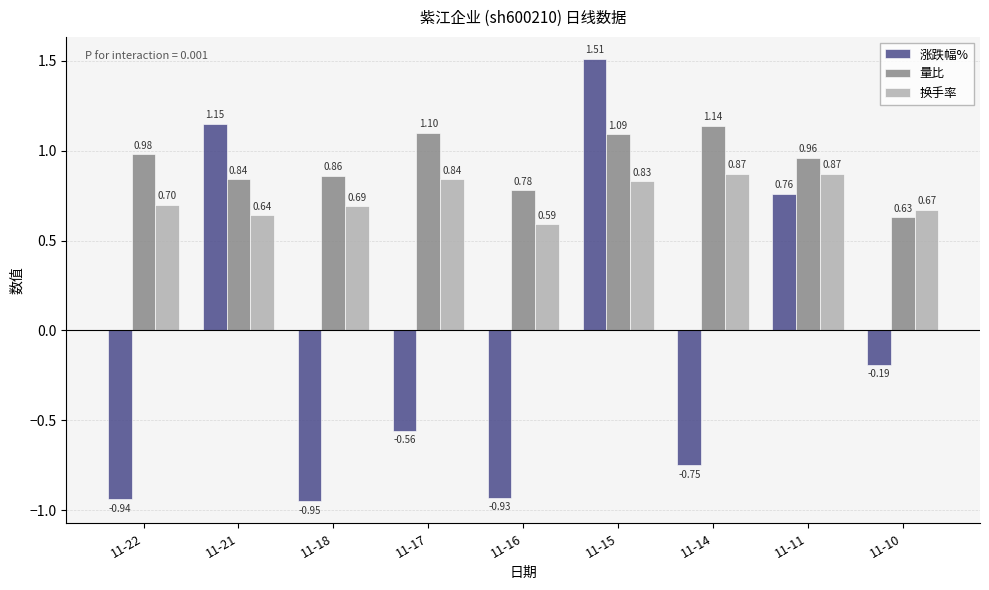

List the series in order of their overall mean, lowest first.

涨跌幅%, 换手率, 量比